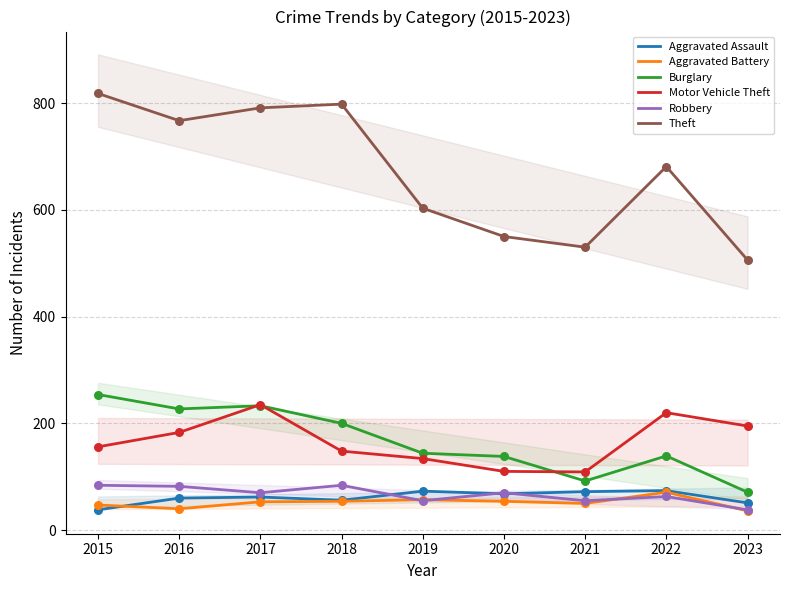

What are all the series names shown in the legend?

Aggravated Assault, Aggravated Battery, Burglary, Motor Vehicle Theft, Robbery, Theft